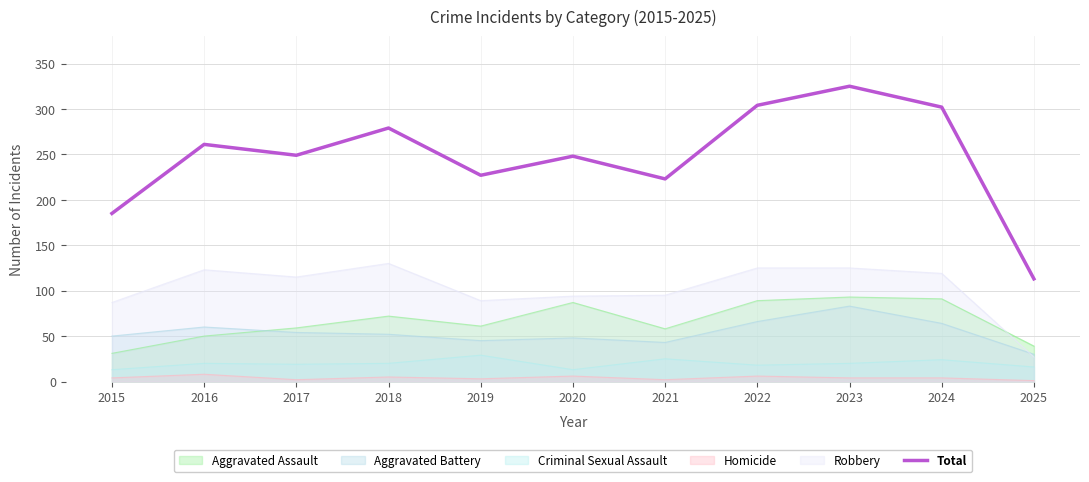

At which category does the data reach its first local valley?

2017